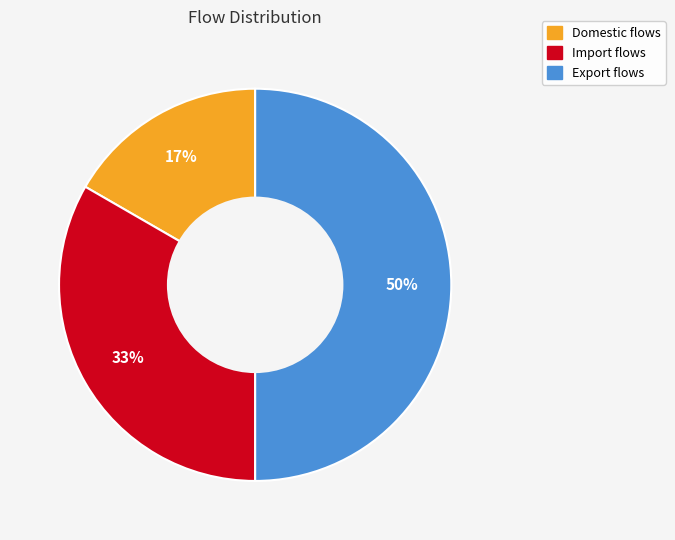

How many segments does this pie chart have?

3